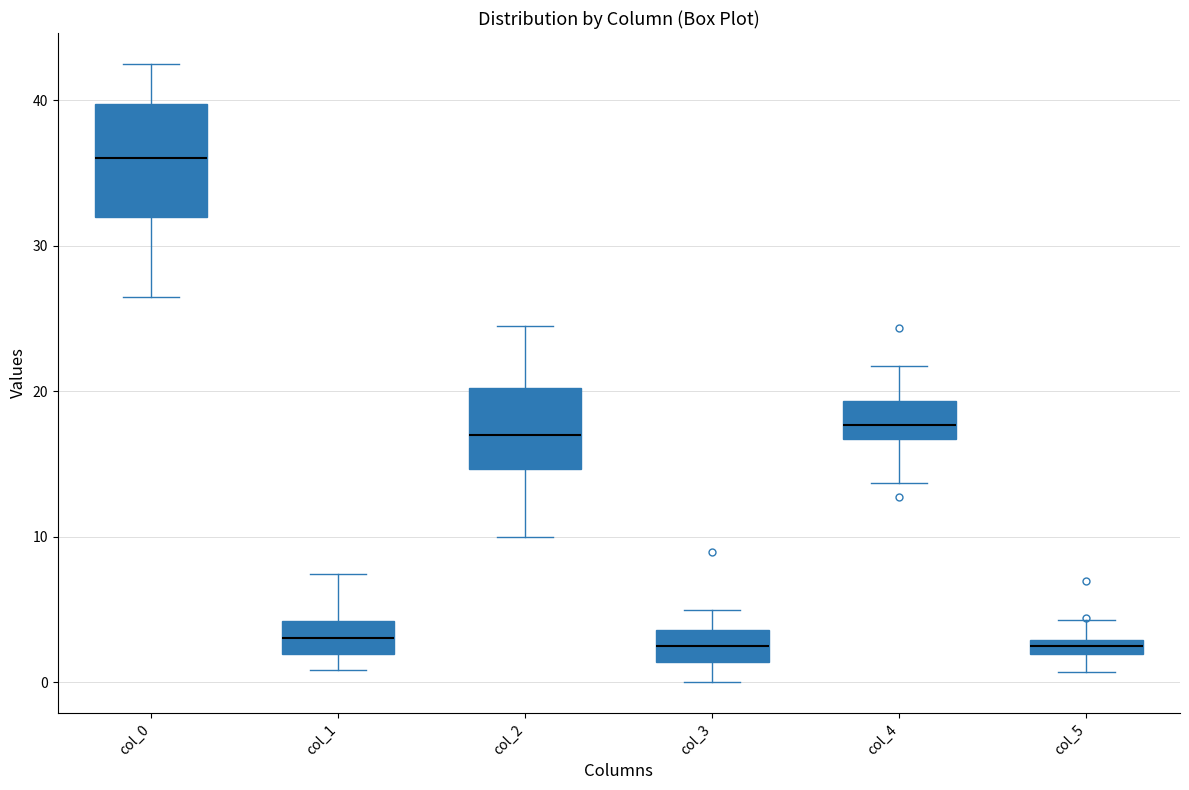

Which box has the highest median line?

col_0